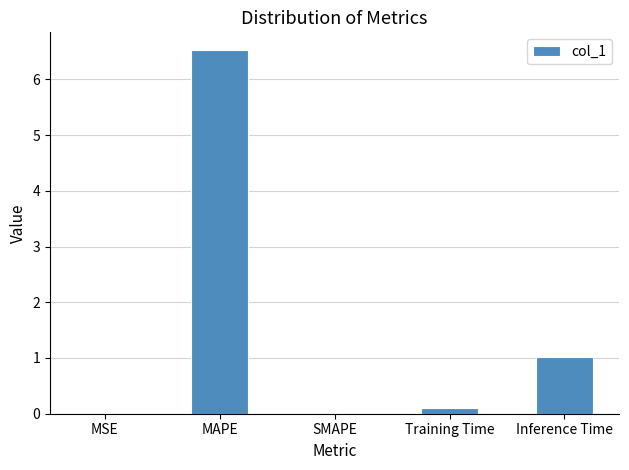

The chart shows a value of 1.0 at Inference Time. True or false?

True